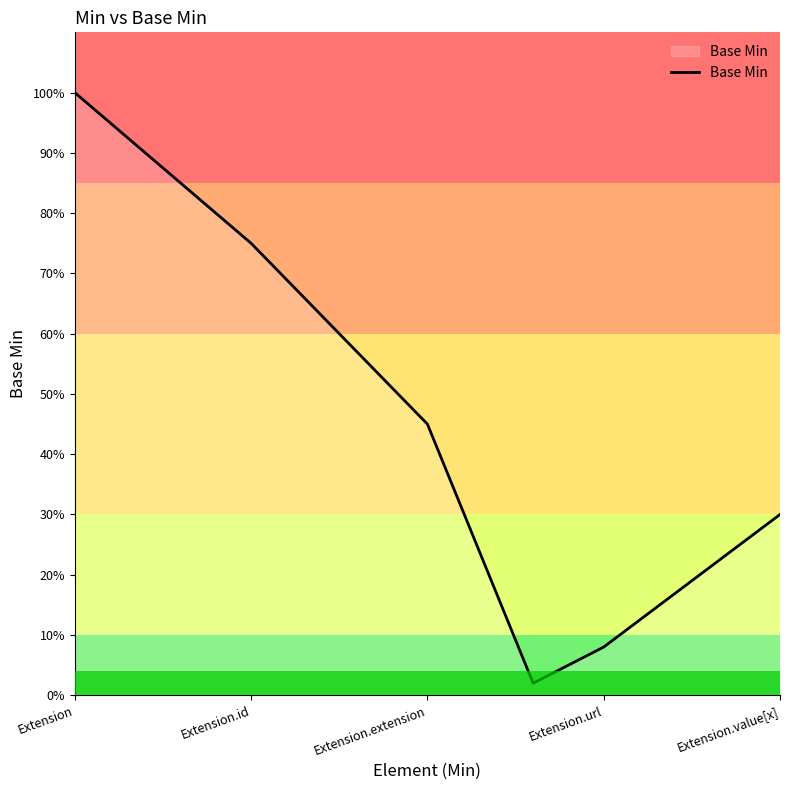

Does the chart display data point markers on the line(s)?

No